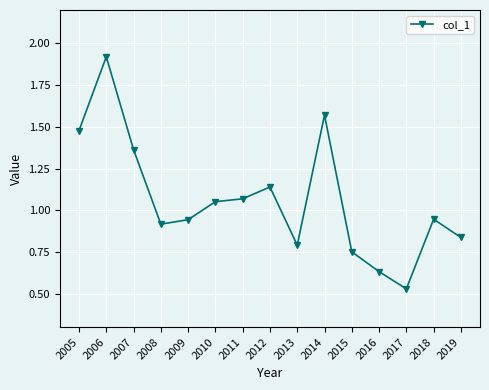

Which category has the lowest value across all series?

2017